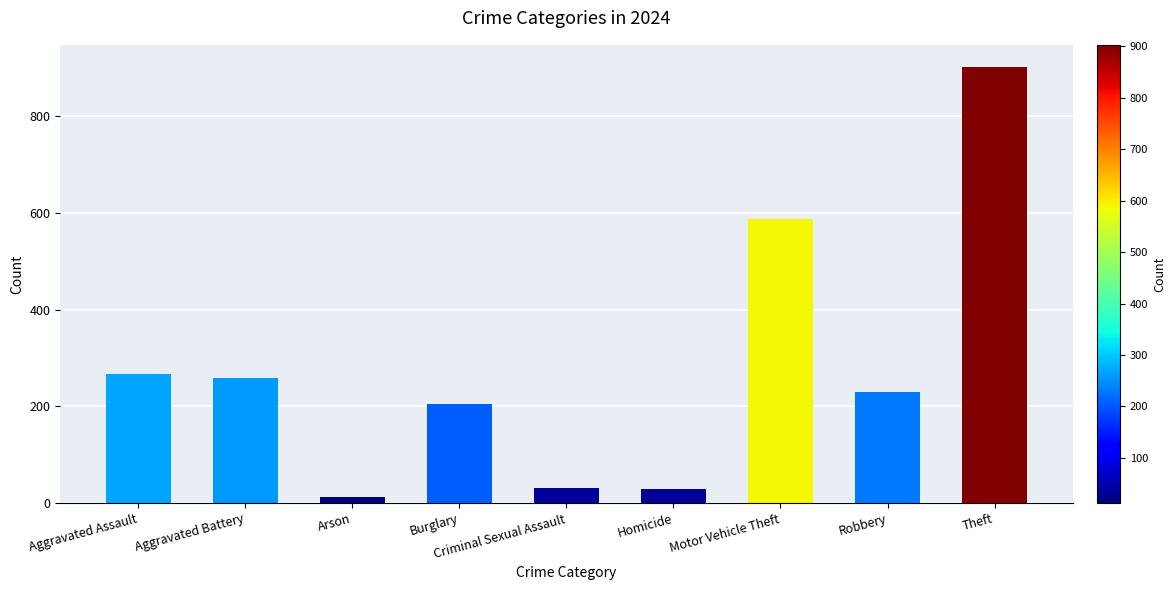

What is the label of the 3rd bar from the left?

Arson